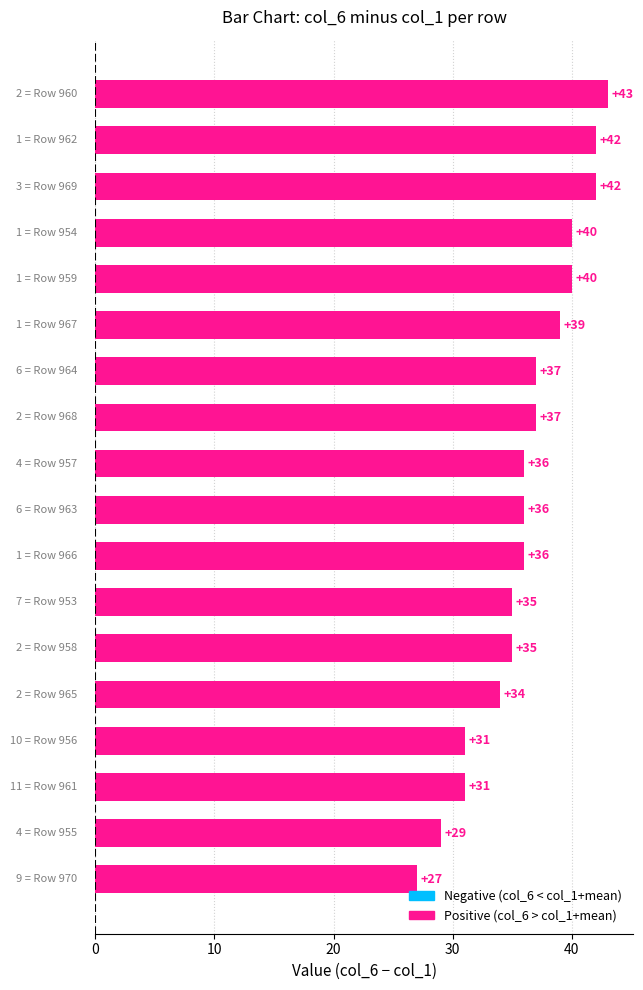

What is the greatest value displayed?

43